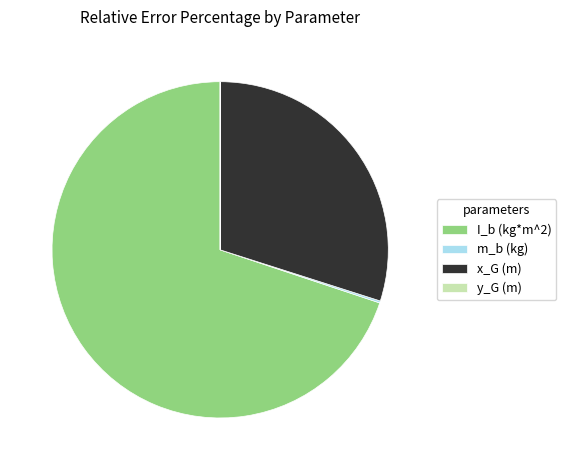

What is the largest slice in the pie chart?

I_b (kg*m^2)